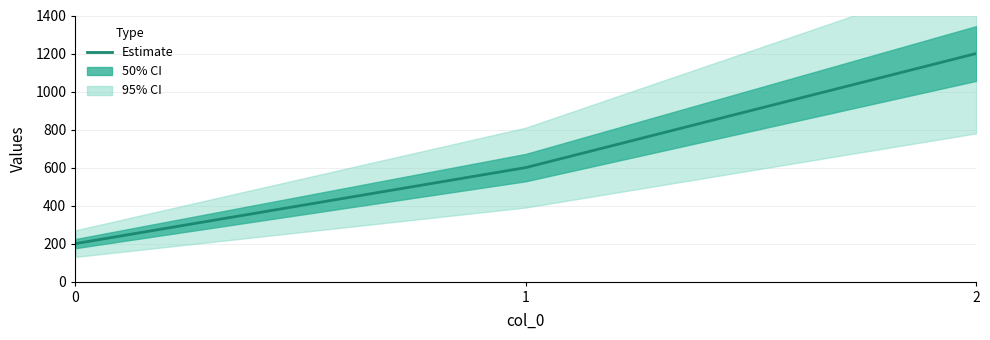

What is the greatest value displayed?

1200